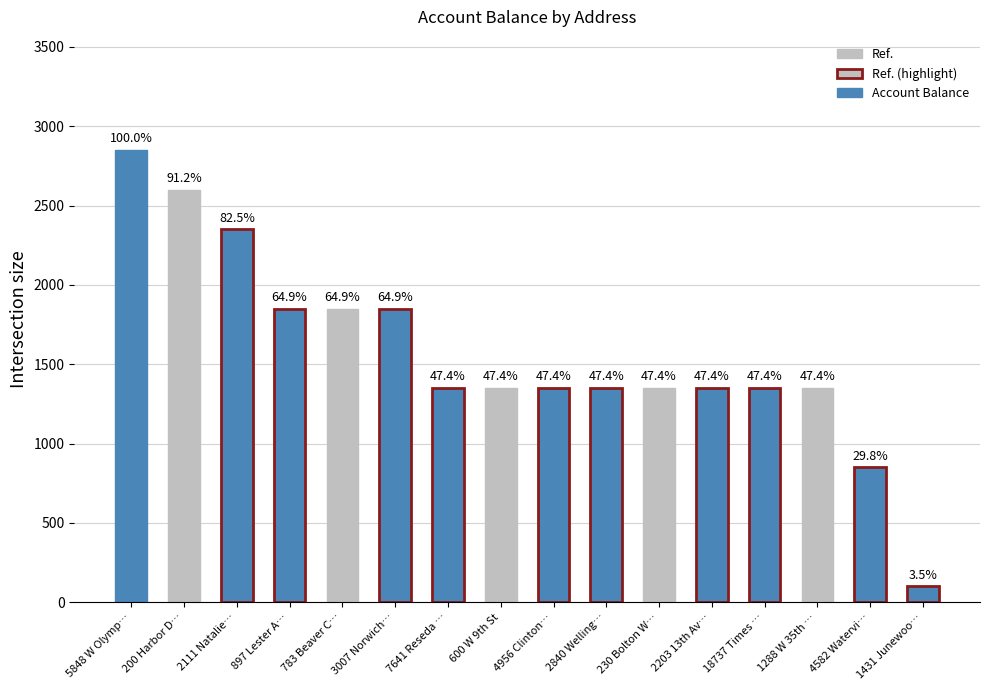

Reading right to left, transcribe all the data shown in this chart.

1431 Junewoo…=100	4582 Watervi…=850	1288 W 35th …=1350	18737 Times …=1350	2203 13th Av…=1350	230 Bolton W…=1350	2840 Welling…=1350	4956 Clinton…=1350	600 W 9th St=1350	7641 Reseda …=1350	3007 Norwich…=1850	783 Beaver C…=1850	897 Lester A…=1850	2111 Natalie…=2350	200 Harbor D…=2600	5848 W Olymp…=2850